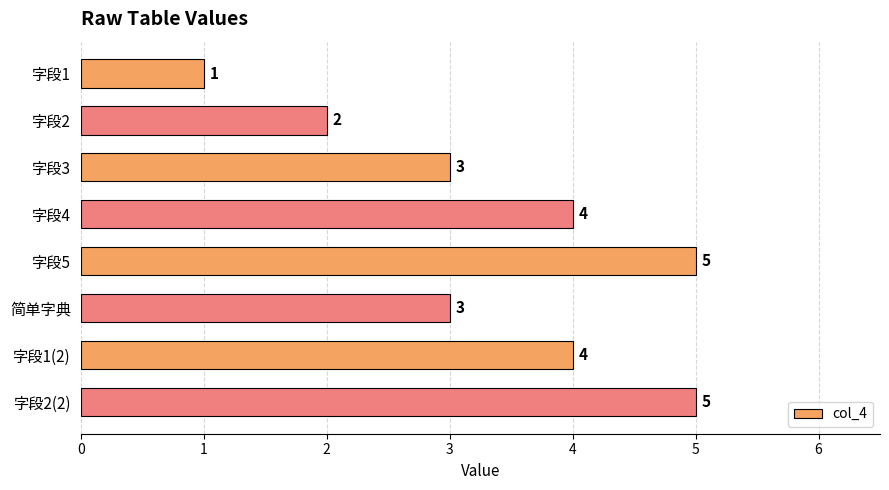

What is the minimum value shown in the chart?

1